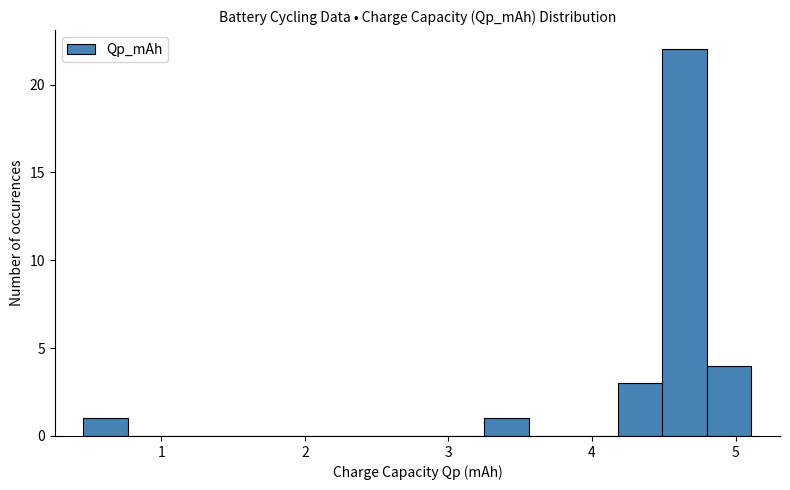

Read against the x-axis, roughly where is the centre of the tallest bar?

4.6